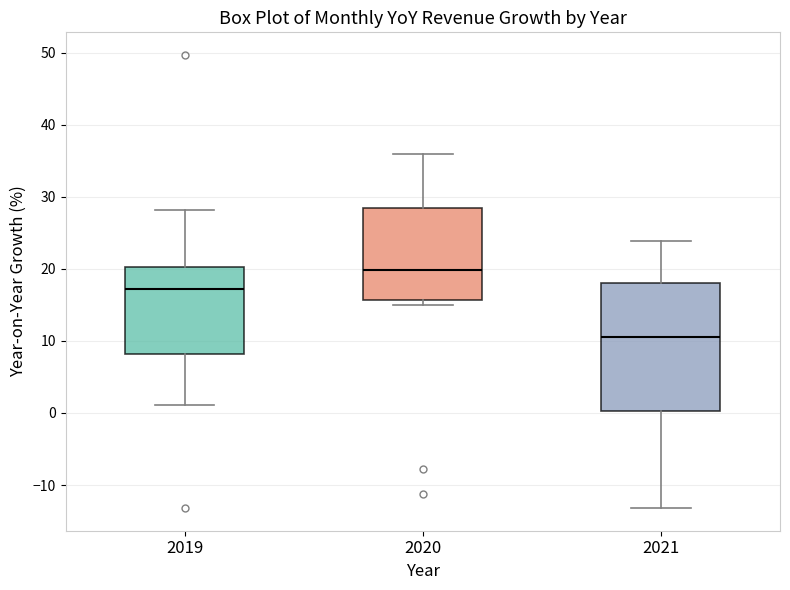

Which box's median line is the lowest?

2021